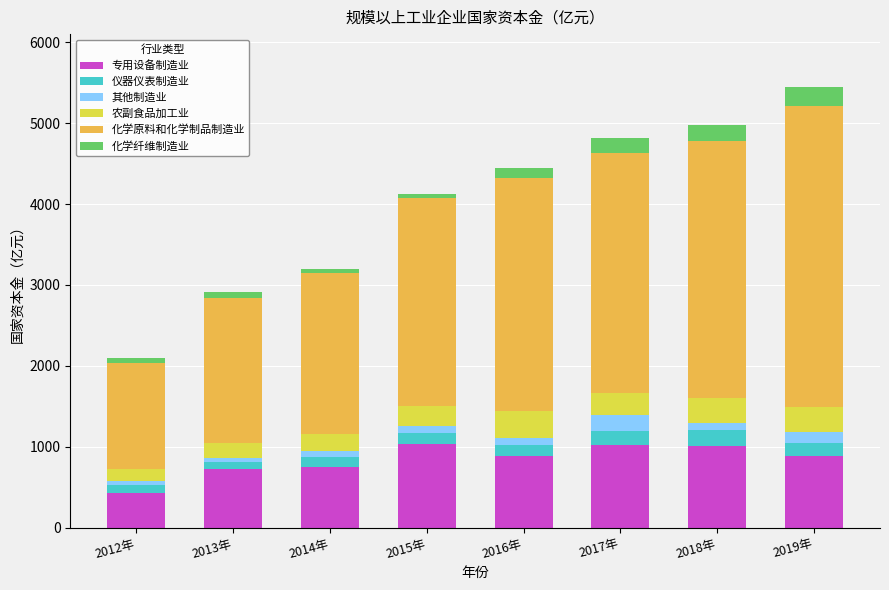

What is the total value across all series at 2017年?

4821.1